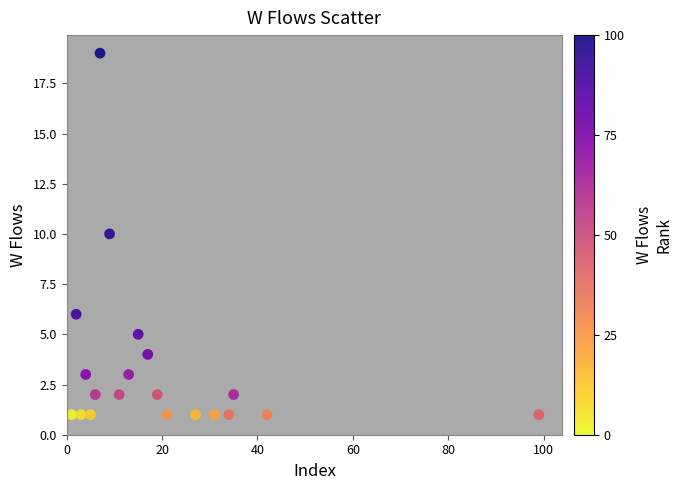

What is the range of X values (max minus min)?

98